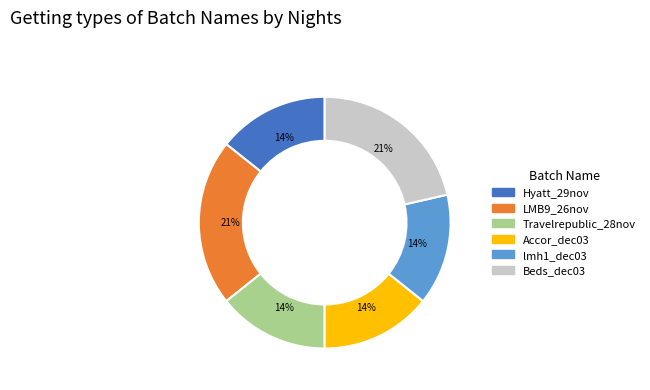

Is it true that Travelrepublic_28nov is 1% of the pie?

False